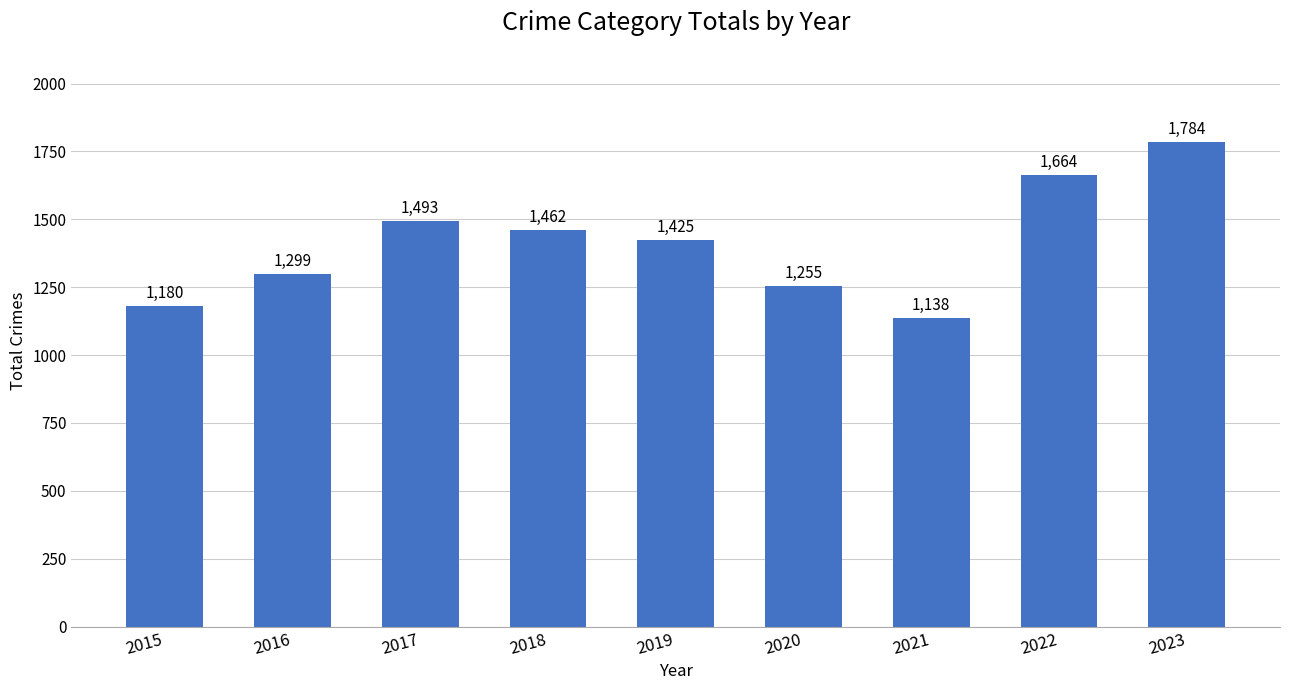

How many series are shown in this chart?

1